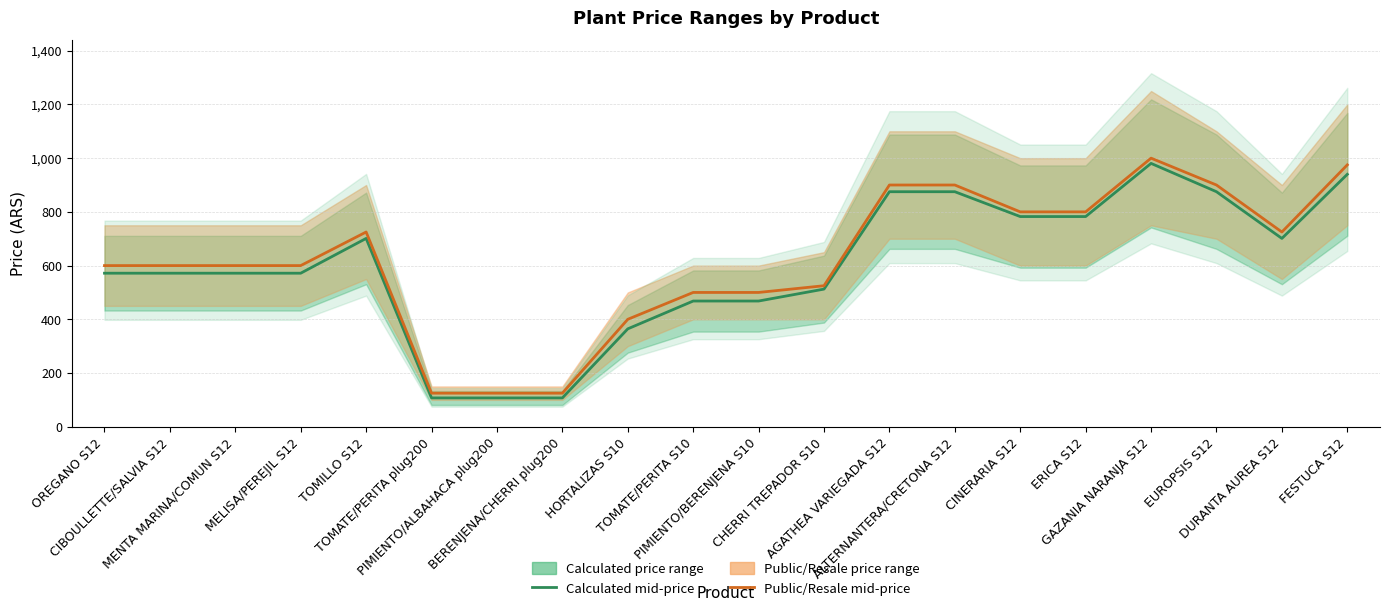

What is the difference between the maximum and second lowest values in the Public/Resale mid-price series?

875.0